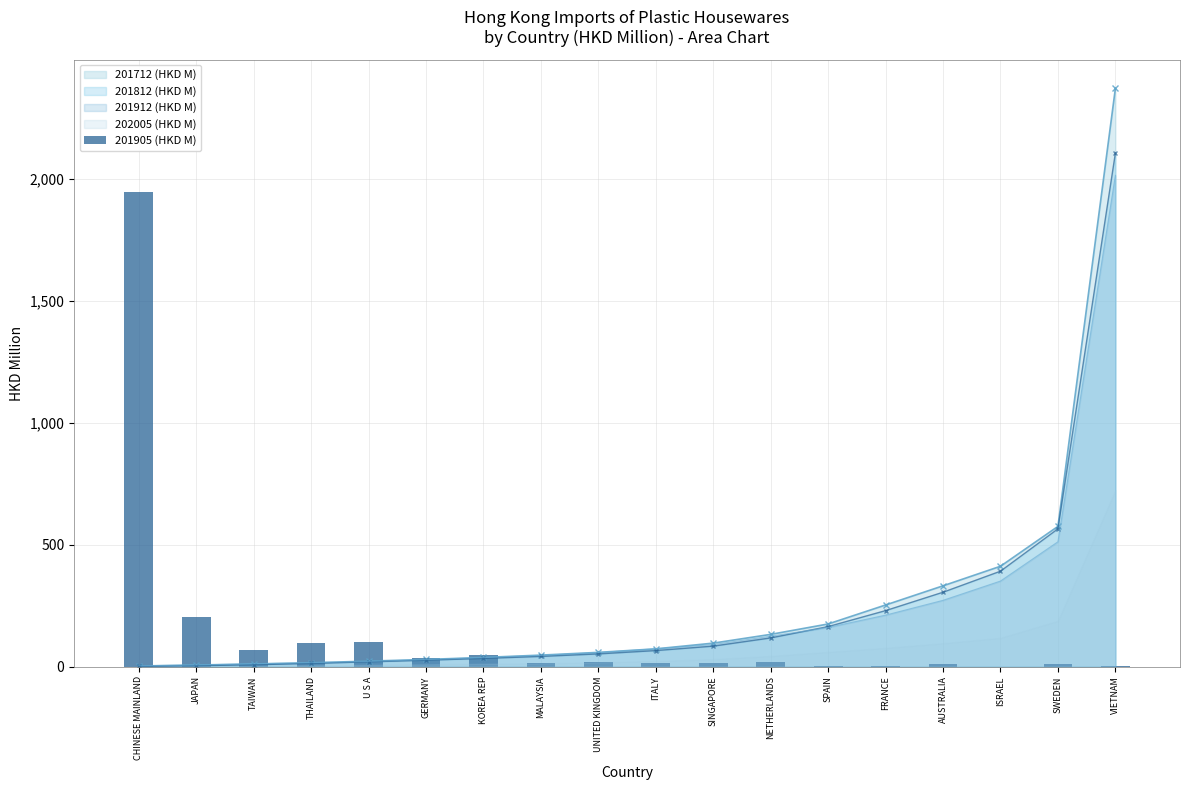

At which label is 201712 (HKD M) closest to 1186?

SWEDEN